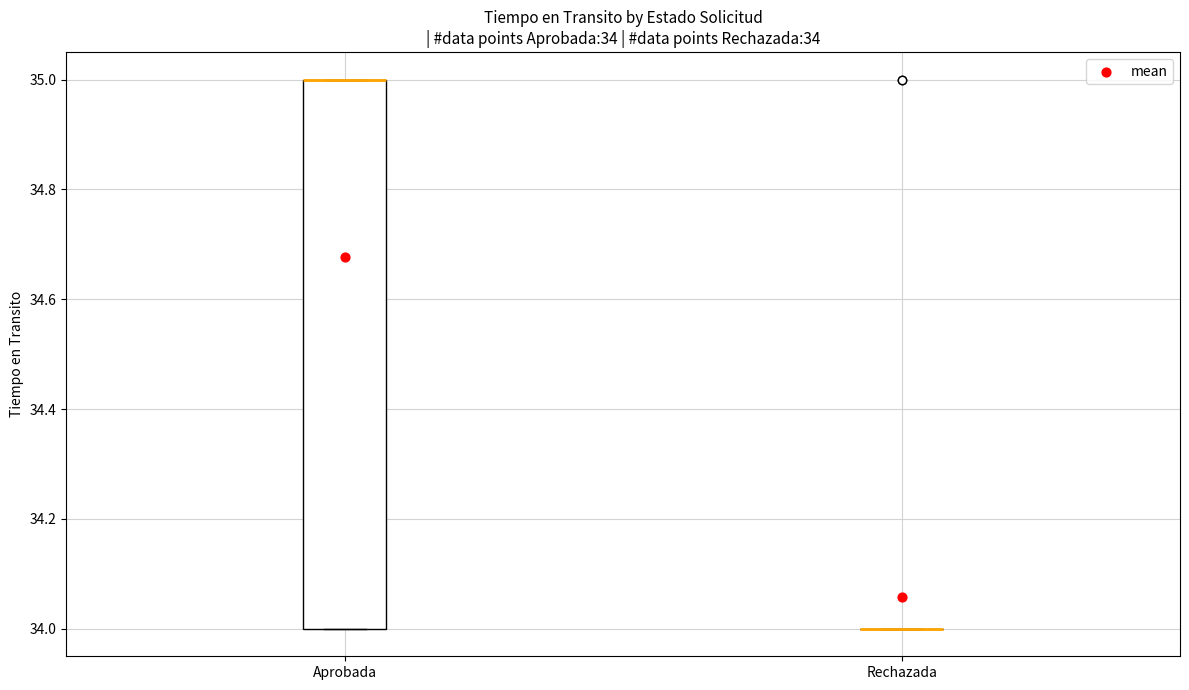

Which box is the tallest, from its lower edge to its upper edge?

Aprobada